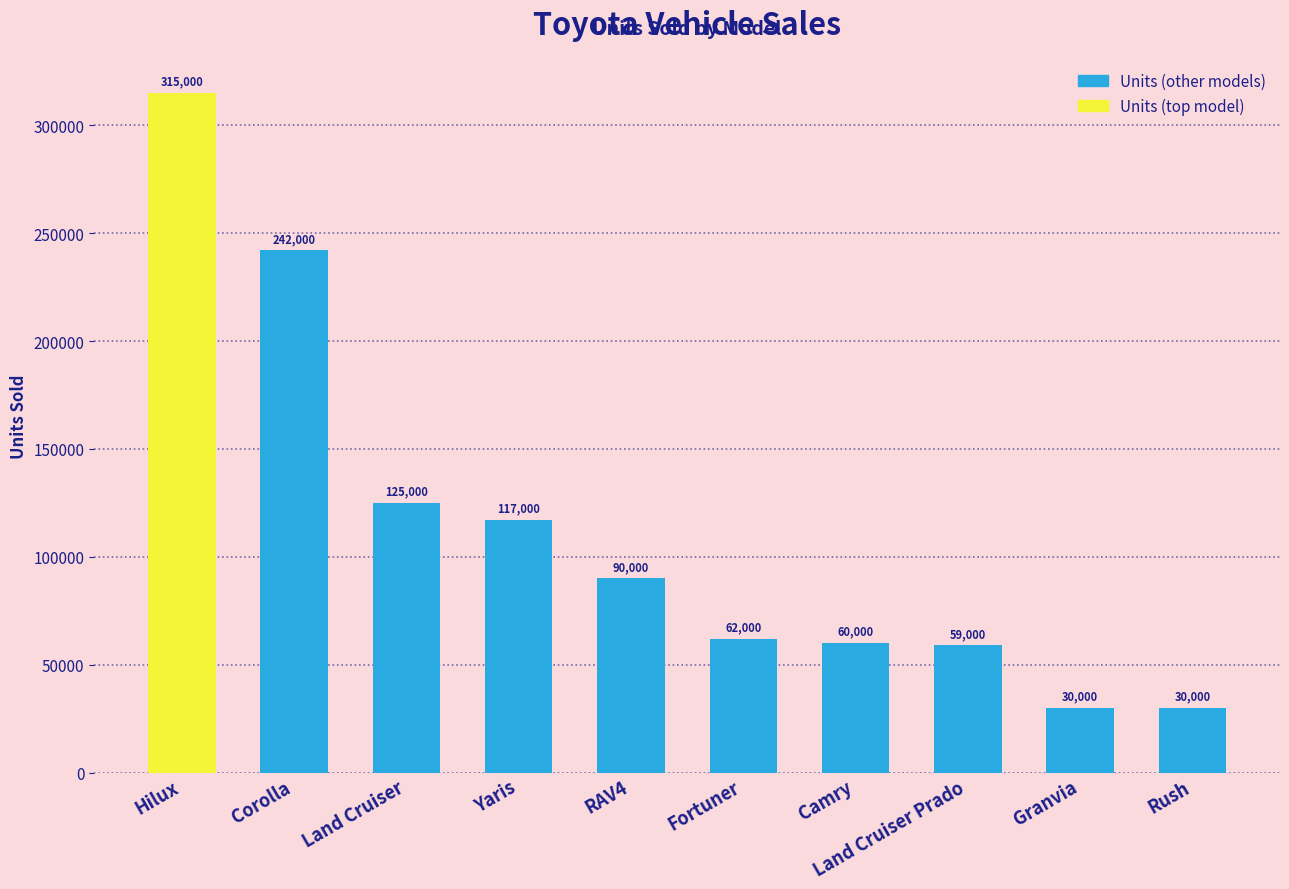

At which category does the chart reach its peak across all series?

Hilux